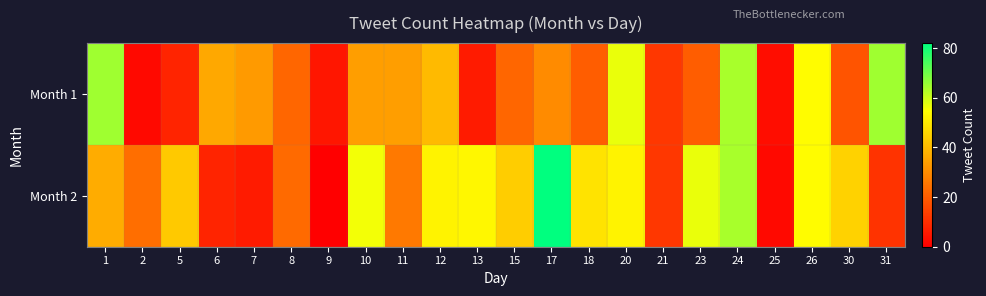

What is the total value across all series at 15?

66